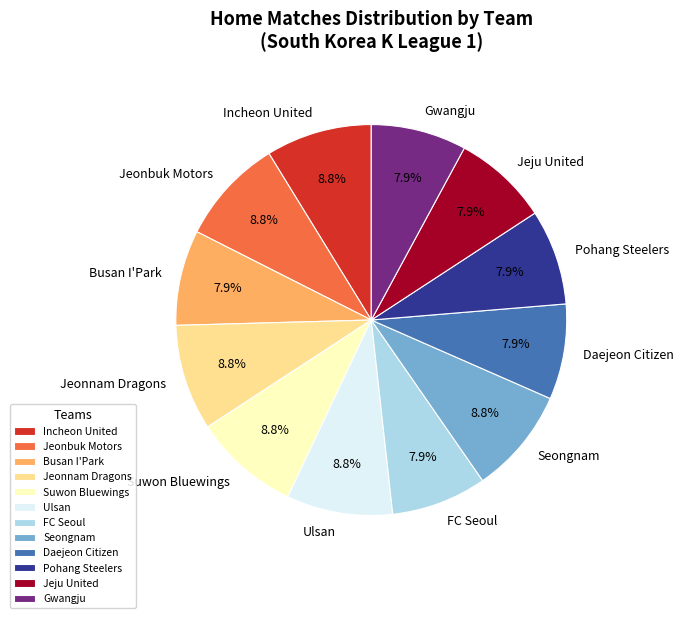

True or false: Daejeon Citizen accounts for 8% of the total.

True